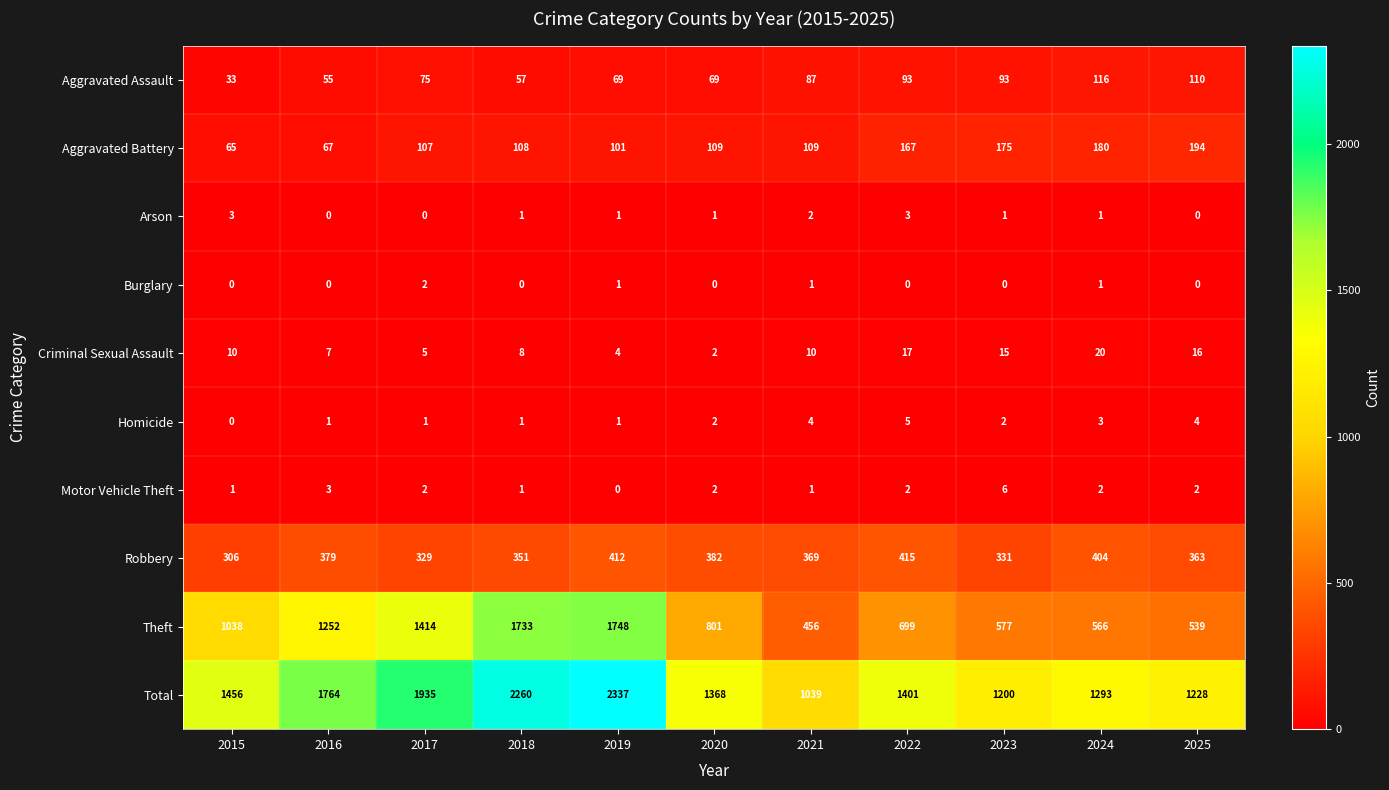

What is the sum of the Motor Vehicle Theft values at 2017 and 2022?

4